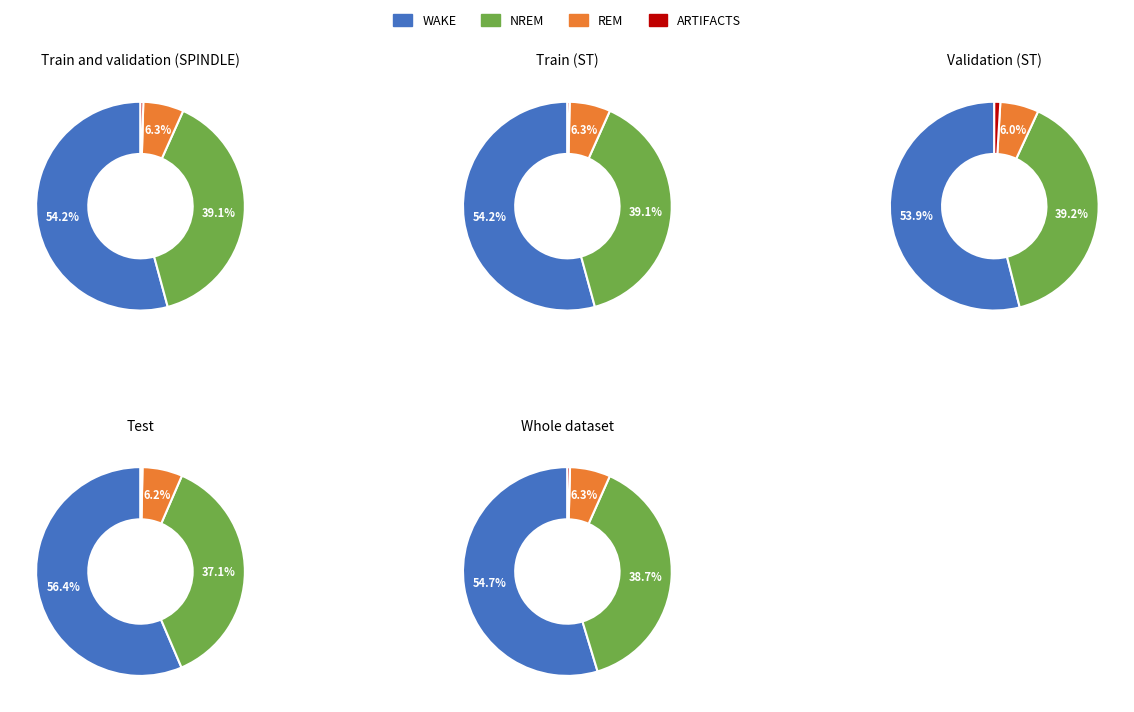

Count the number of slices in the pie.

4